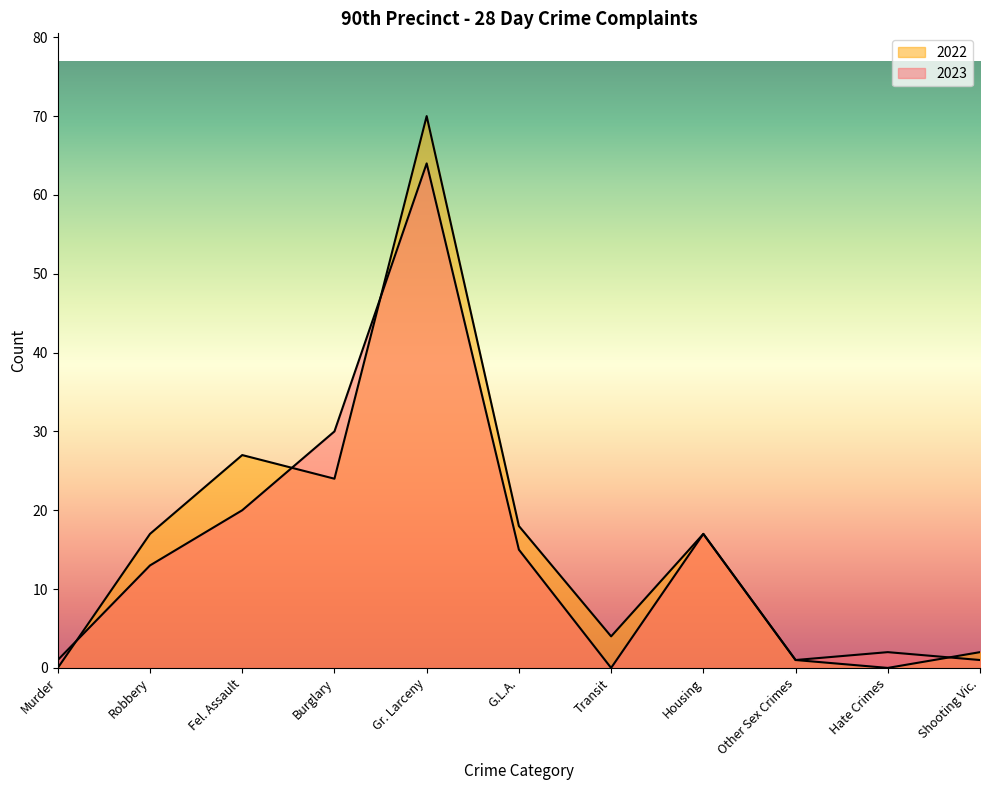

What position from the right is Other Sex Crimes?

3